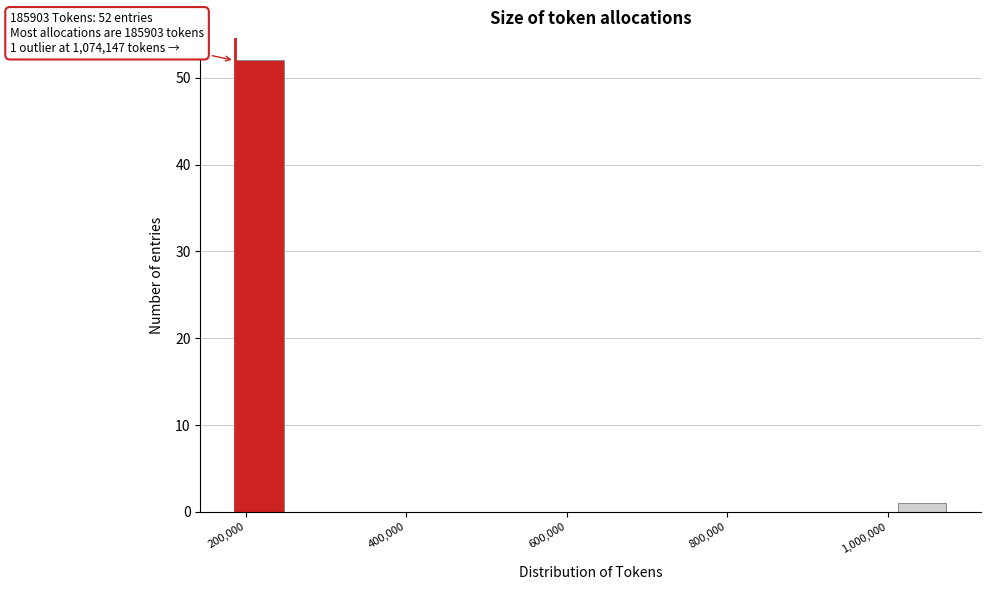

Read against the x-axis, roughly where is the centre of the tallest bar?

220000